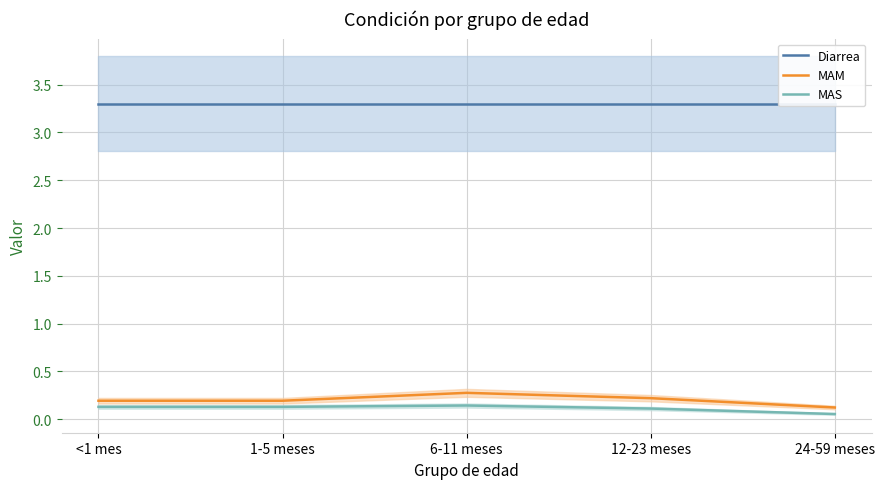

The MAM series shows 0.3 at 12-23 meses. True or false?

False